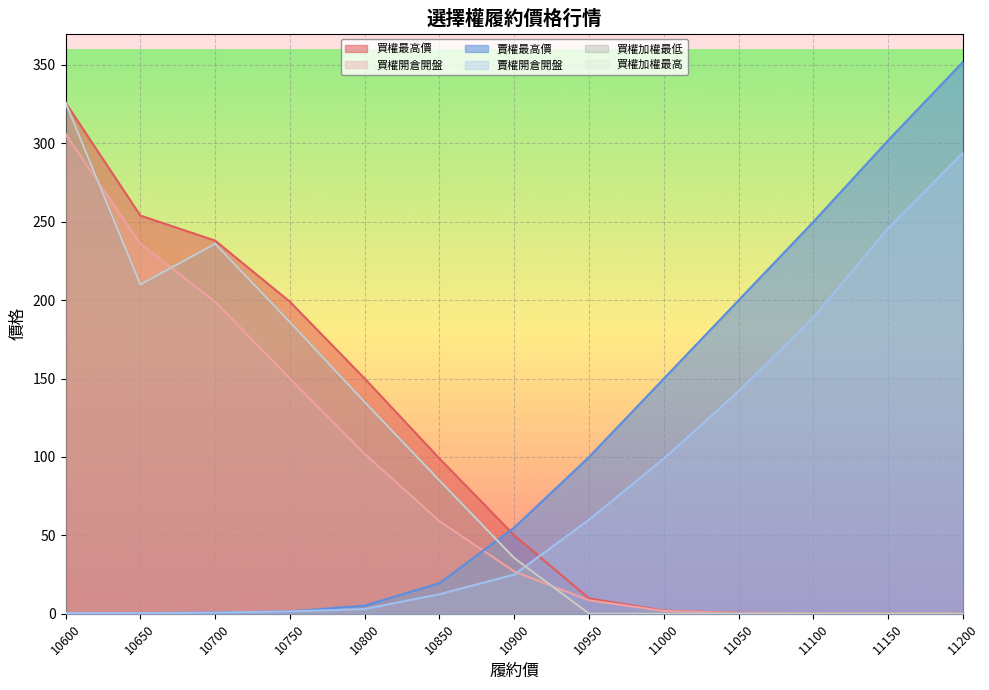

At which label does 買權加權最低 first exceed 35?

10600